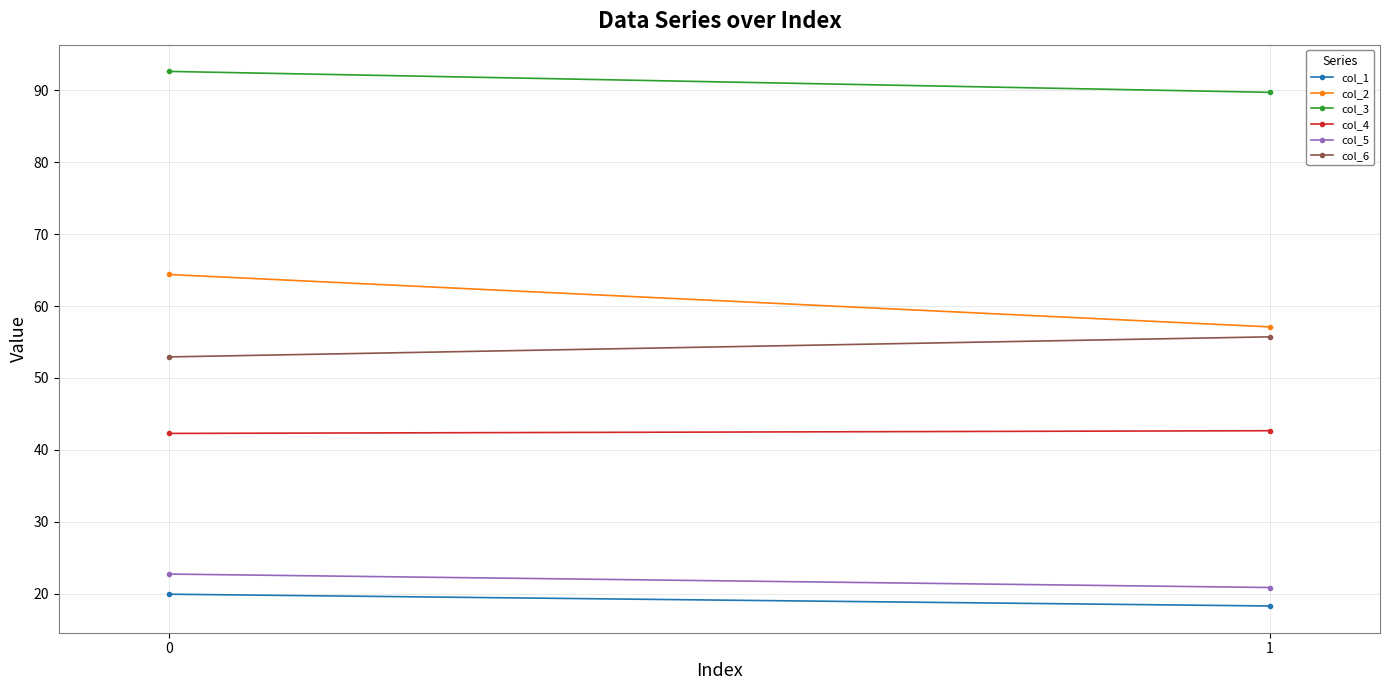

Rank the series by their maximum value, from lowest to highest.

col_1, col_5, col_4, col_6, col_2, col_3